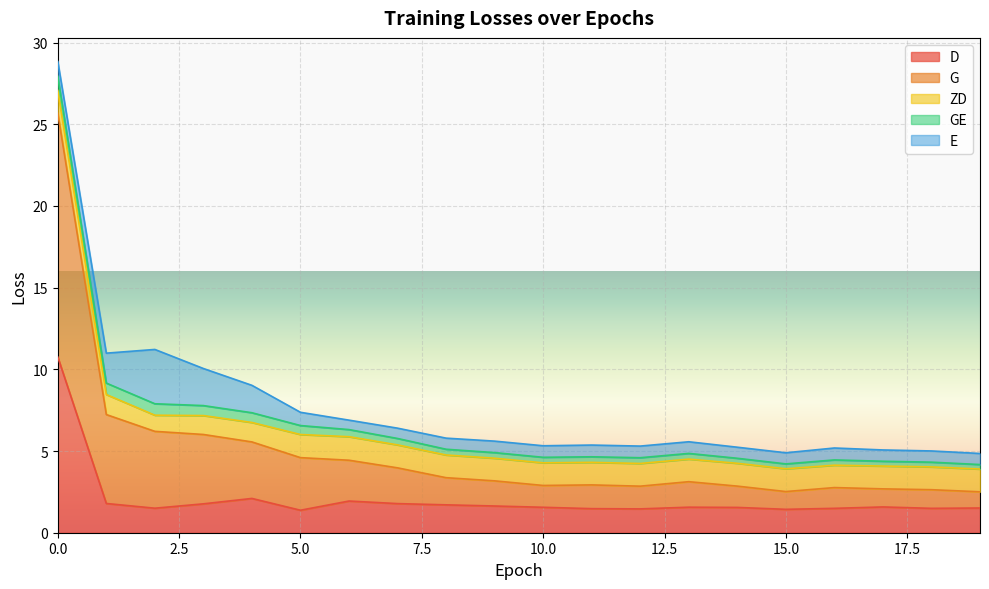

How many interior local peaks does the GE series have?

3